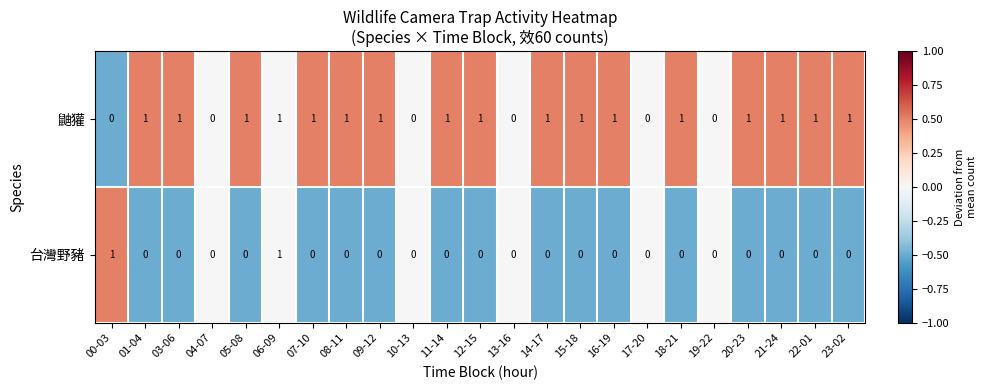

Is the value of 台灣野豬 at 17-20 greater than the value of 鼬獾 at 22-01?

No